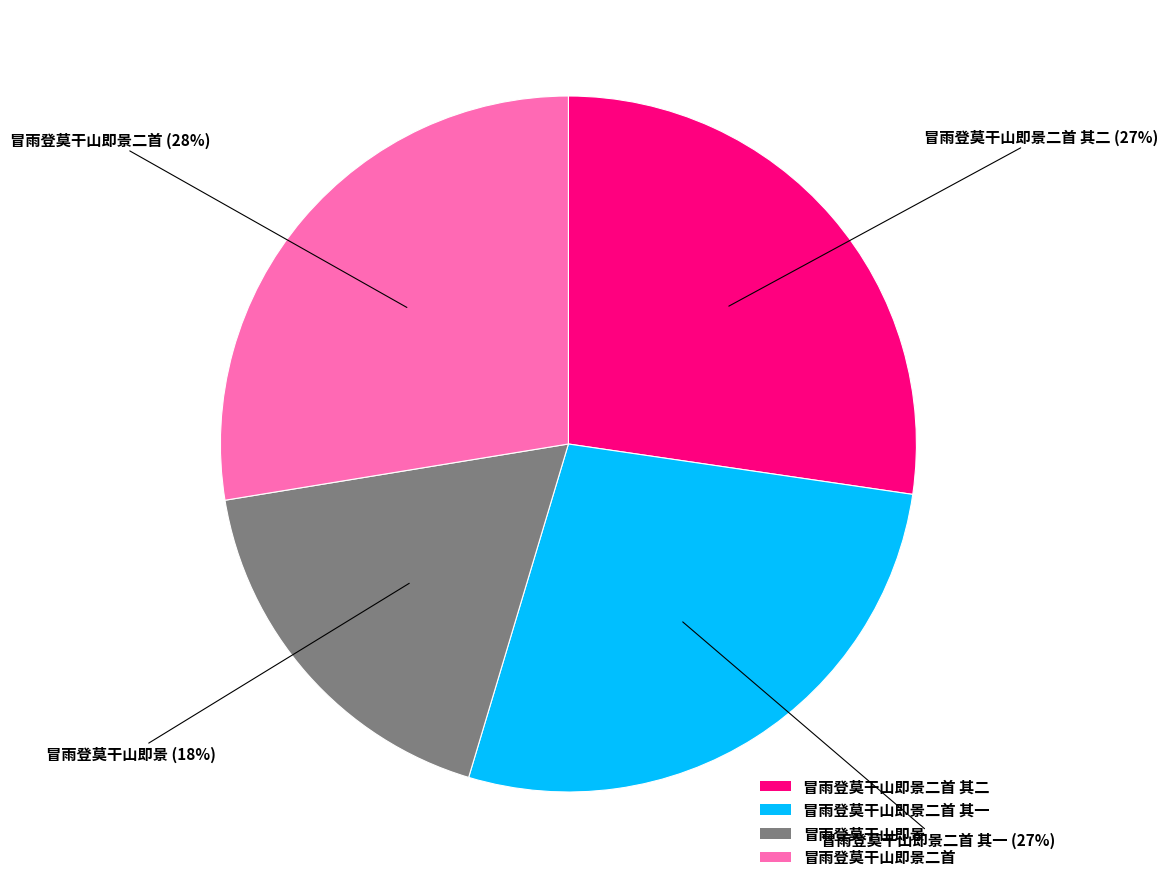

To the nearest percent, what is the average slice percentage?

25%